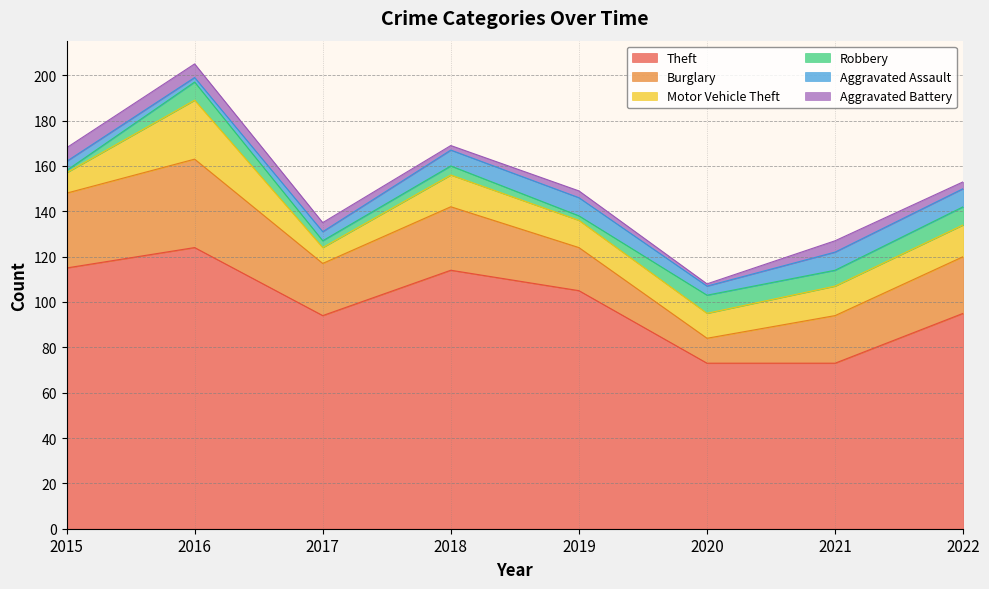

What is the maximum value shown in the chart?

124